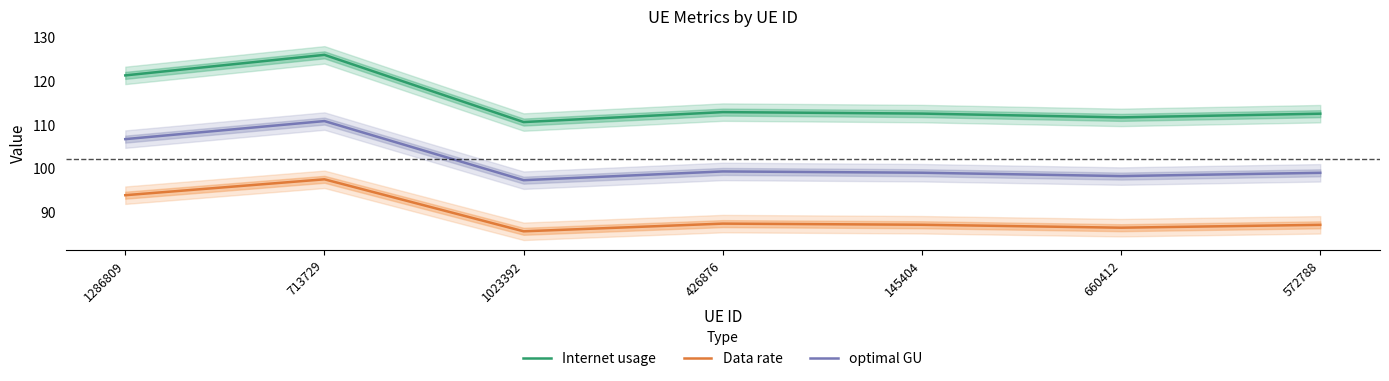

Which category has the lowest value across all series?

1023392